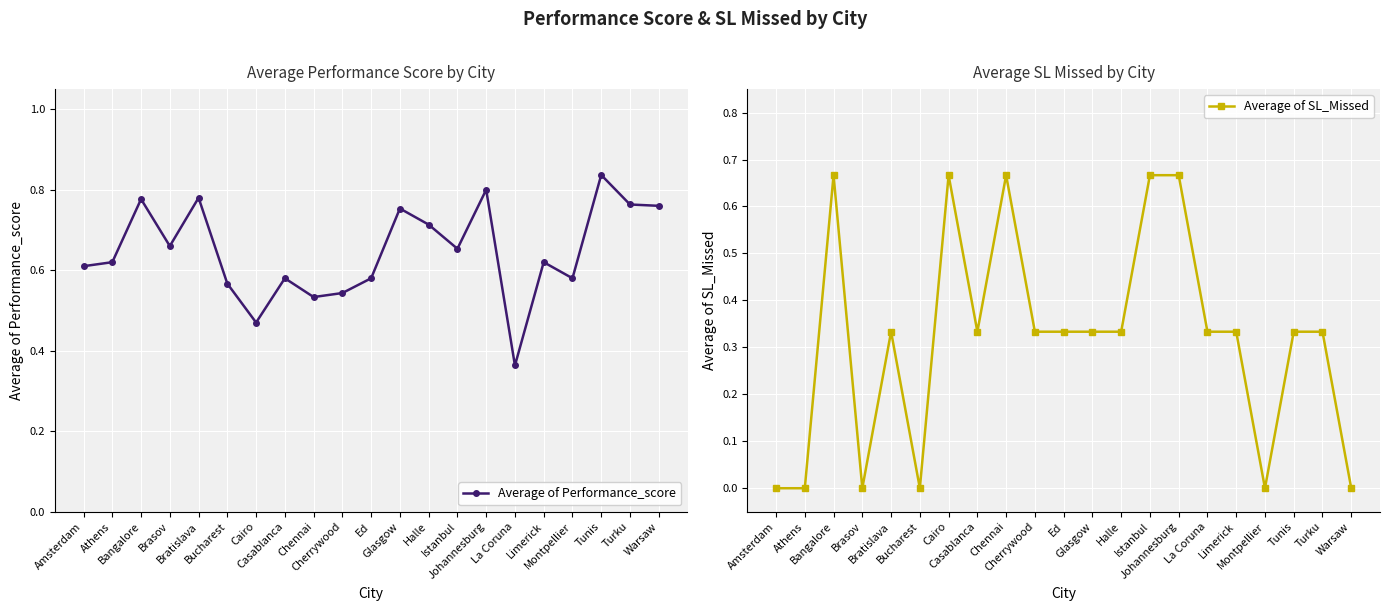

What is the difference between the Average of SL_Missed values at Johannesburg and Cherrywood?

0.3